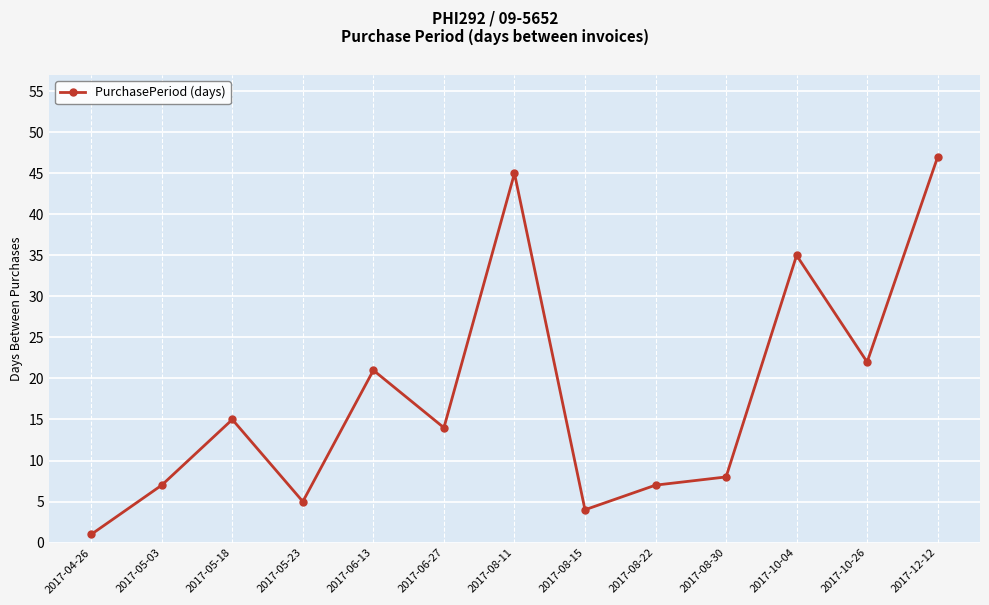

Reading left to right, transcribe all the data shown in this chart.

2017-04-26=1	2017-05-03=7	2017-05-18=15	2017-05-23=5	2017-06-13=21	2017-06-27=14	2017-08-11=45	2017-08-15=4	2017-08-22=7	2017-08-30=8	2017-10-04=35	2017-10-26=22	2017-12-12=47